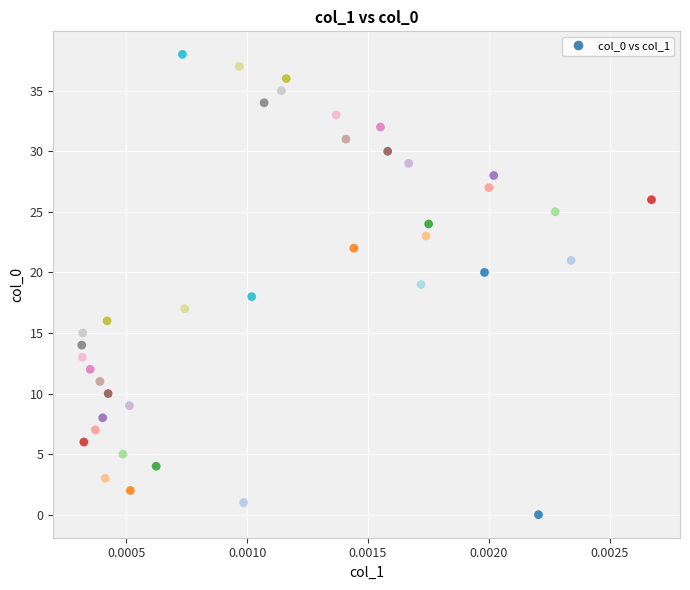

What is the range of Y values (max minus min)?

38